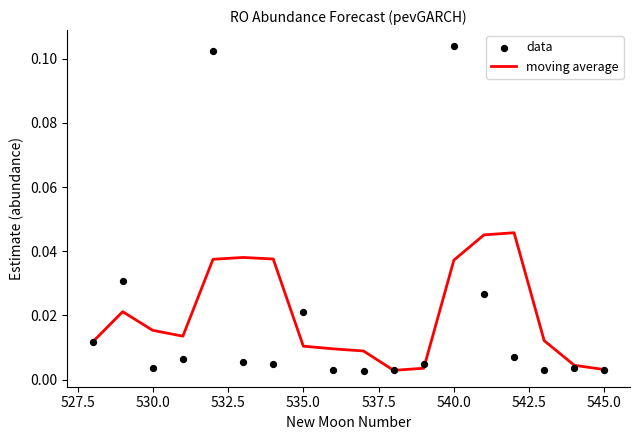

What are all the series names shown in the legend?

moving average, data